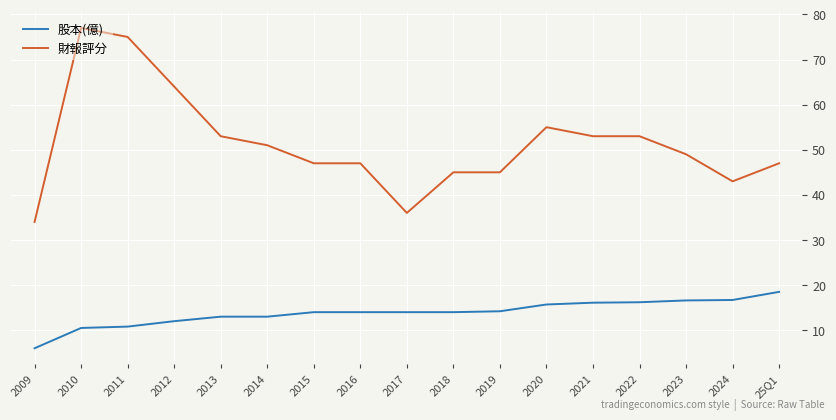

The value of 股本(億) at 2020 is 15.7. True or false?

True